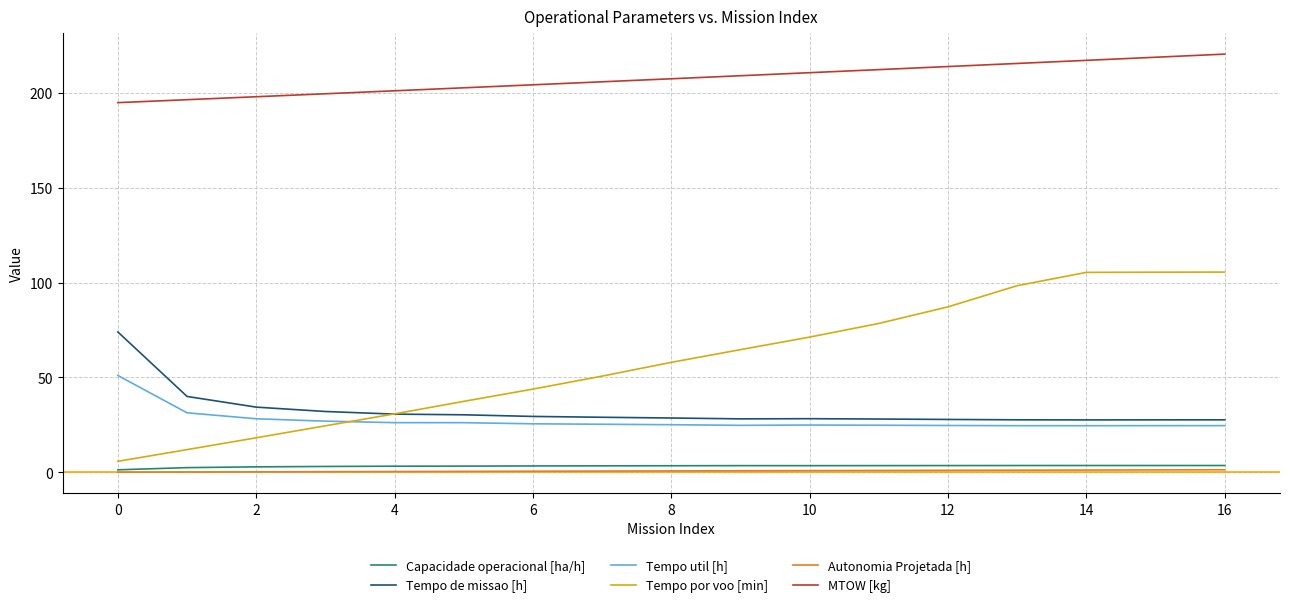

How many lines are shown in the chart?

6